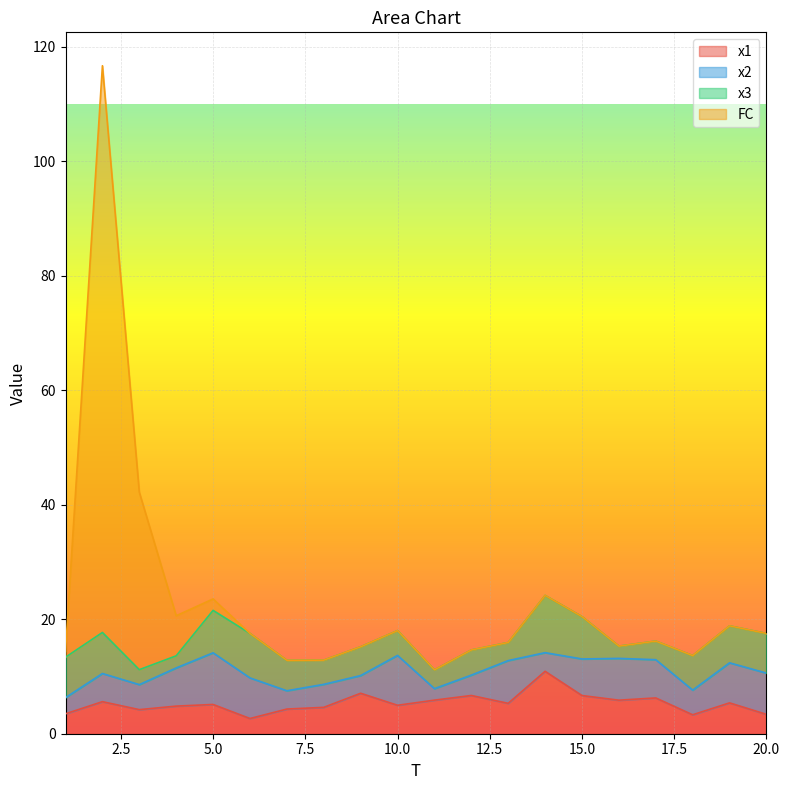

What is the spread (max minus min) of values at 8?

8.3